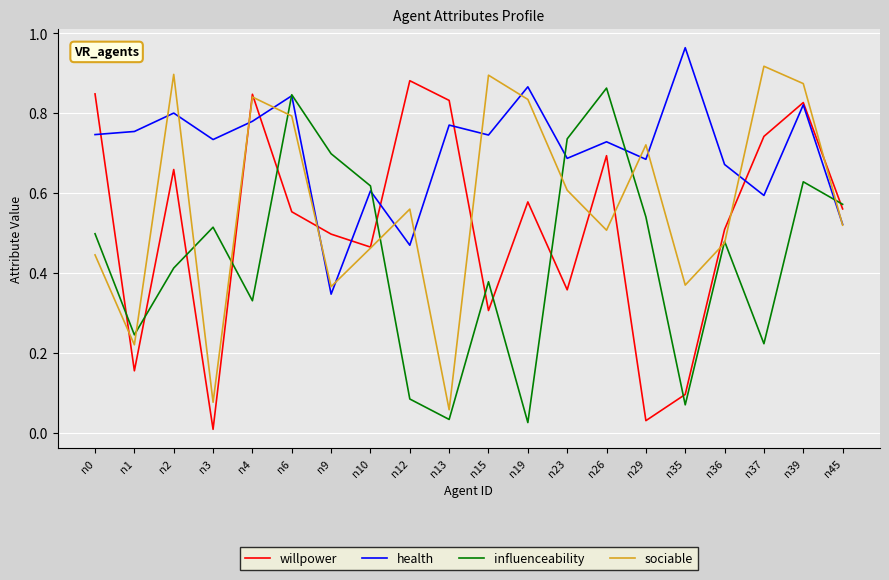

Rank the series by their average value, from highest to lowest.

health, sociable, willpower, influenceability